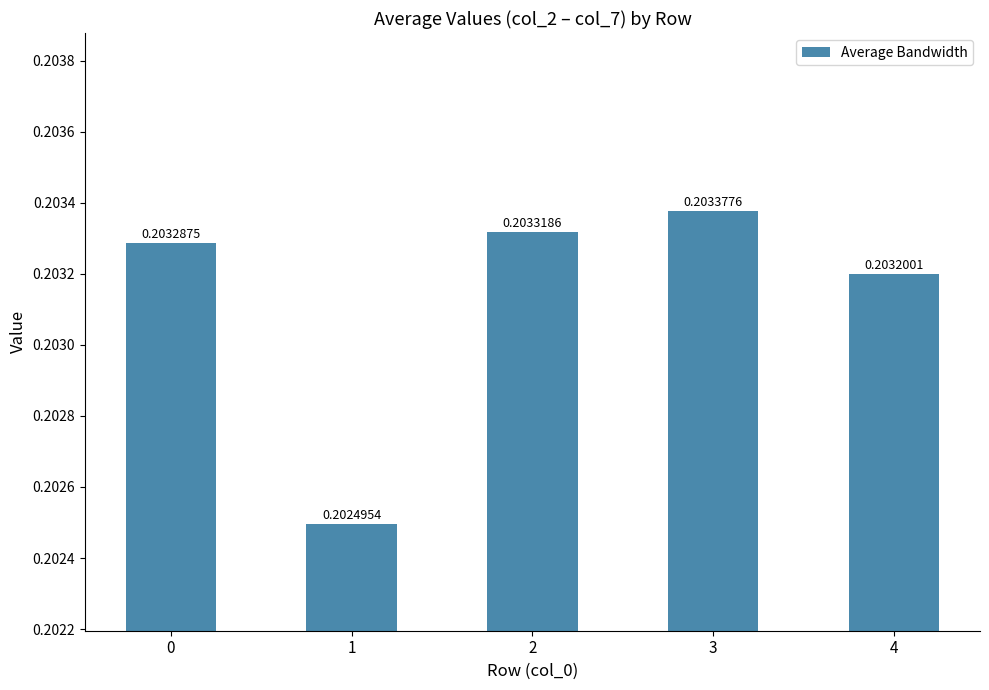

Between 0 and 3, which is larger?

3